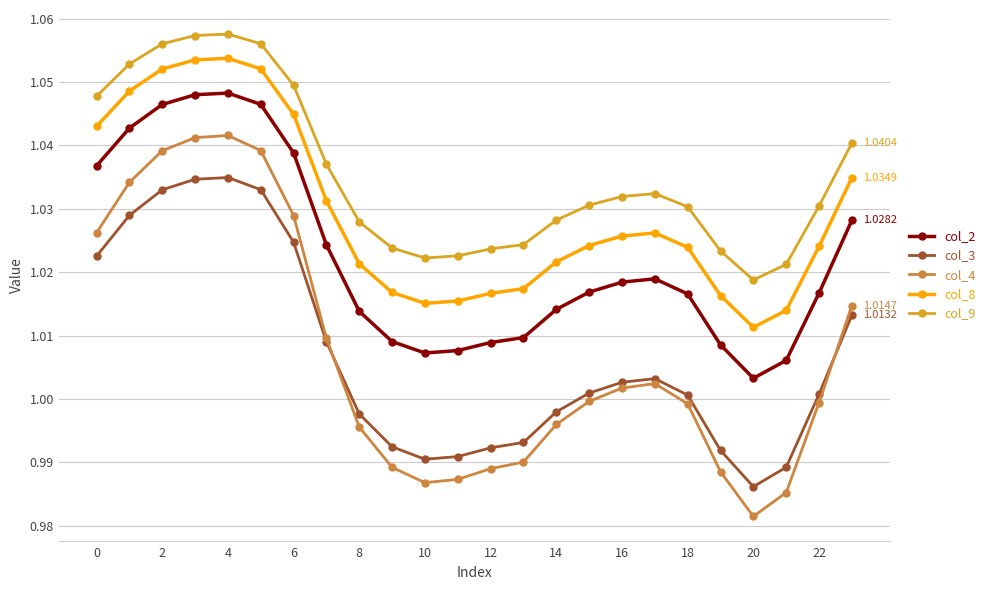

Rank the series by their maximum value, from highest to lowest.

col_9, col_8, col_2, col_4, col_3